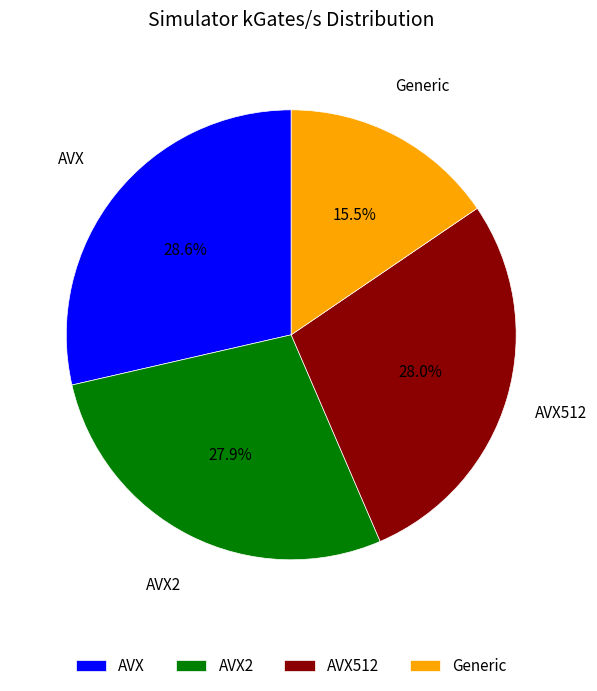

Count the number of slices in the pie.

4